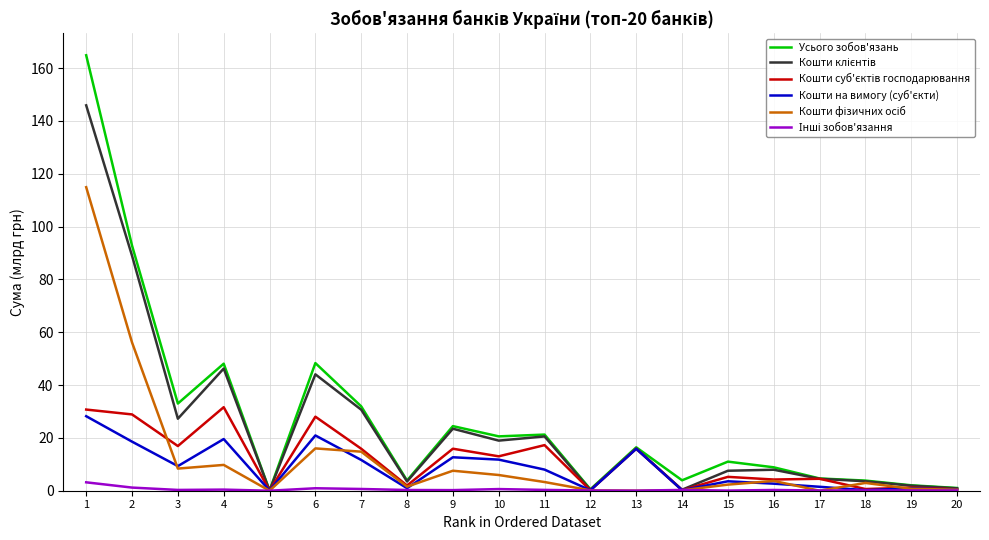

Which series changed the most between 4 and 16?

Усього зобов'язань